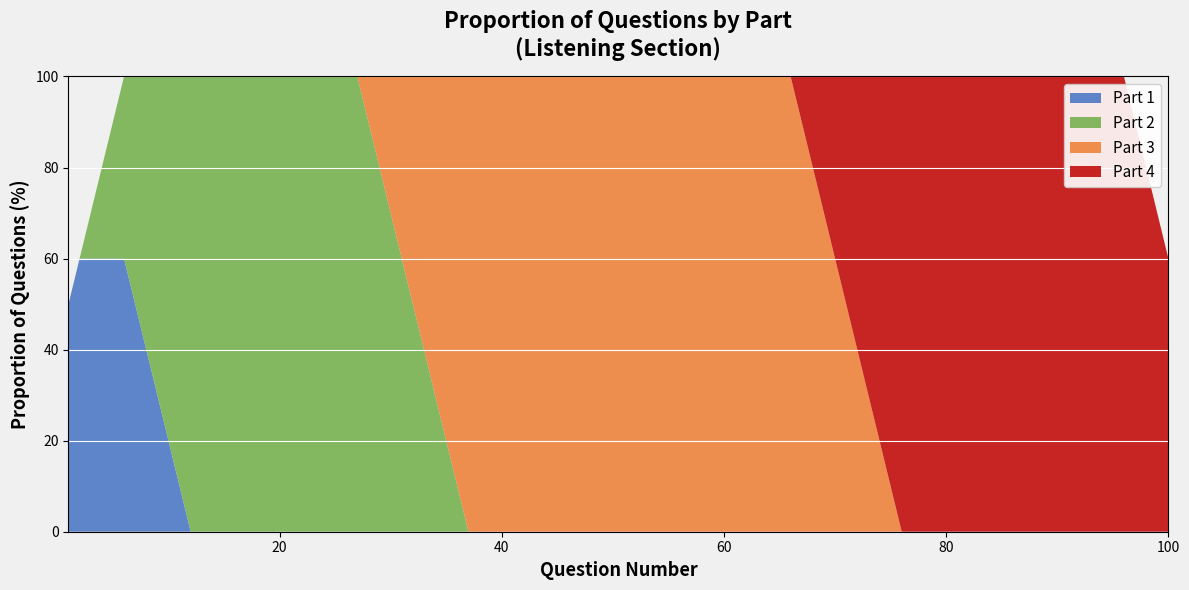

What is the maximum value for Part 1?

60.0